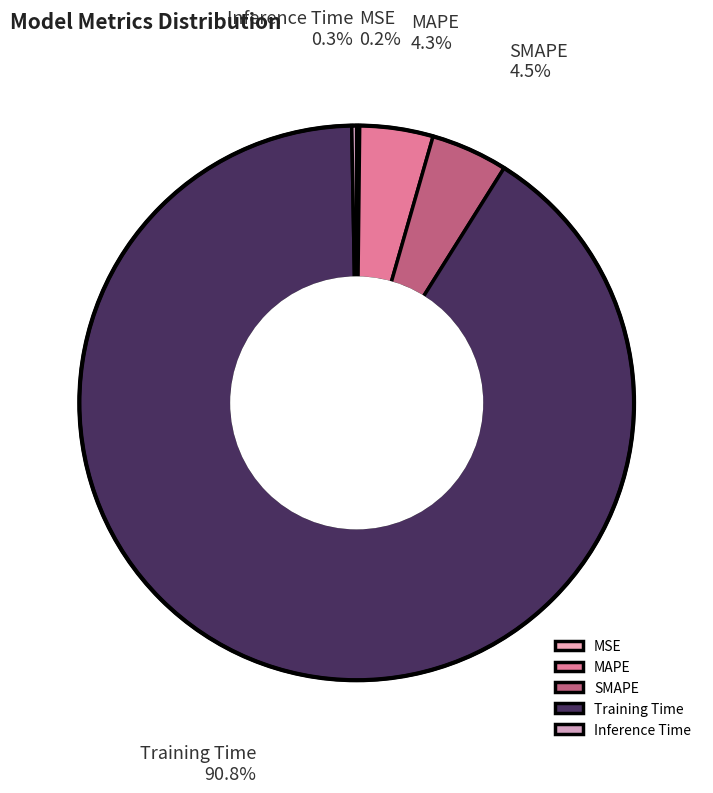

Which slice is the largest?

Training Time